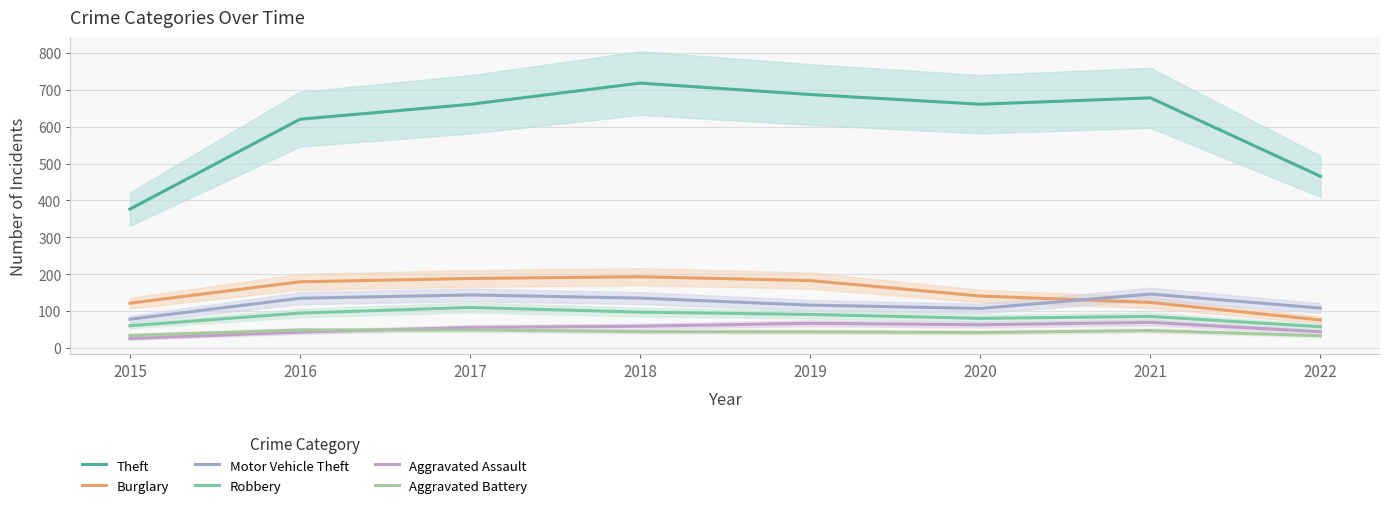

Is the value of Motor Vehicle Theft at 2019 greater than the value of Aggravated Assault at 2018?

Yes